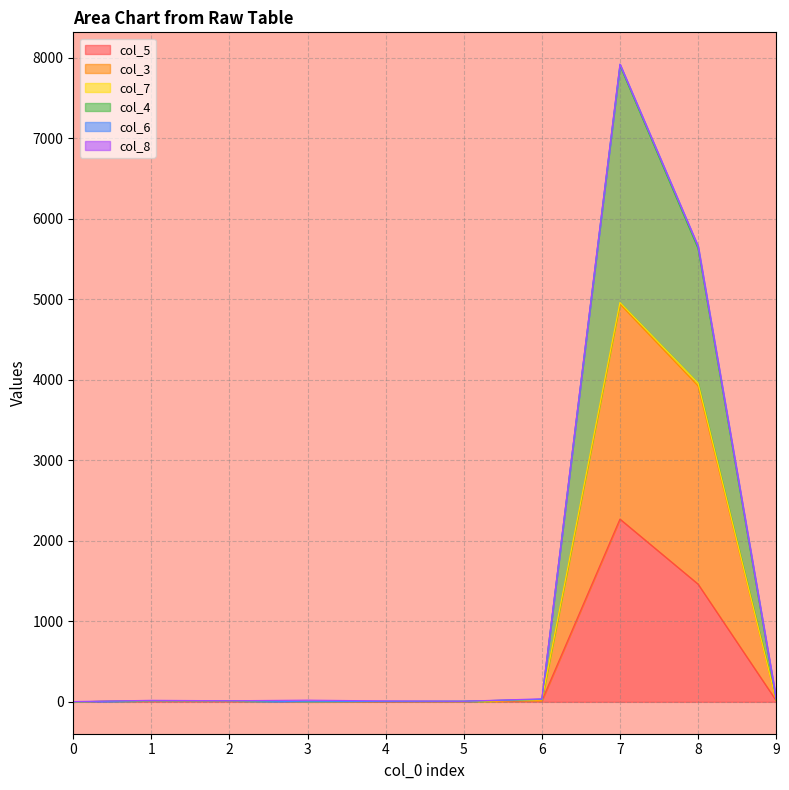

What is the difference between the maximum and second lowest values in the col_5 series?

2269